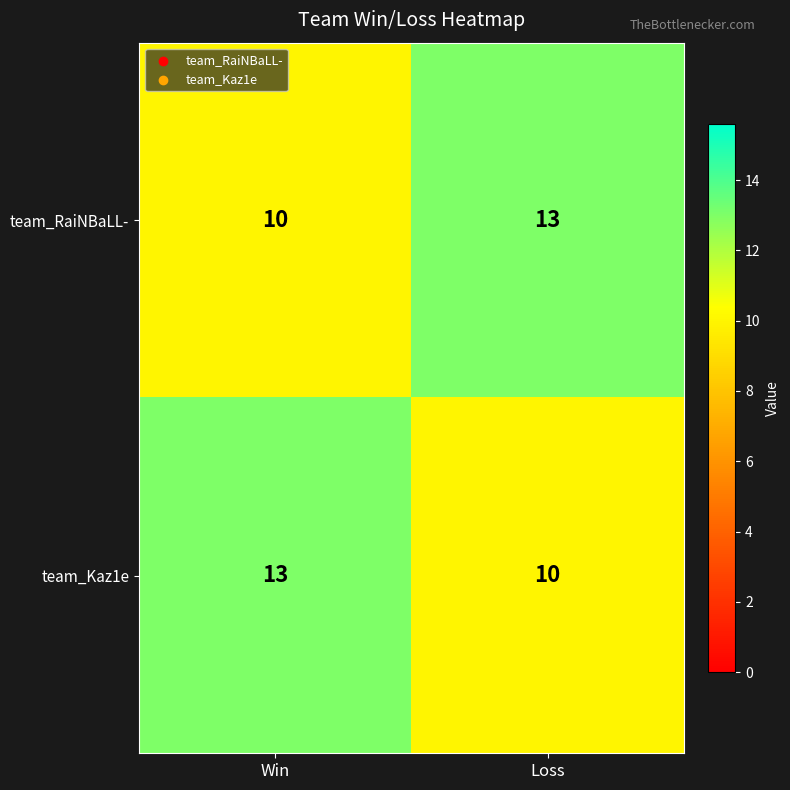

Reading left to right, extract all data points from this chart.

team_RaiNBaLL-: 10	13
team_Kaz1e: 13	10